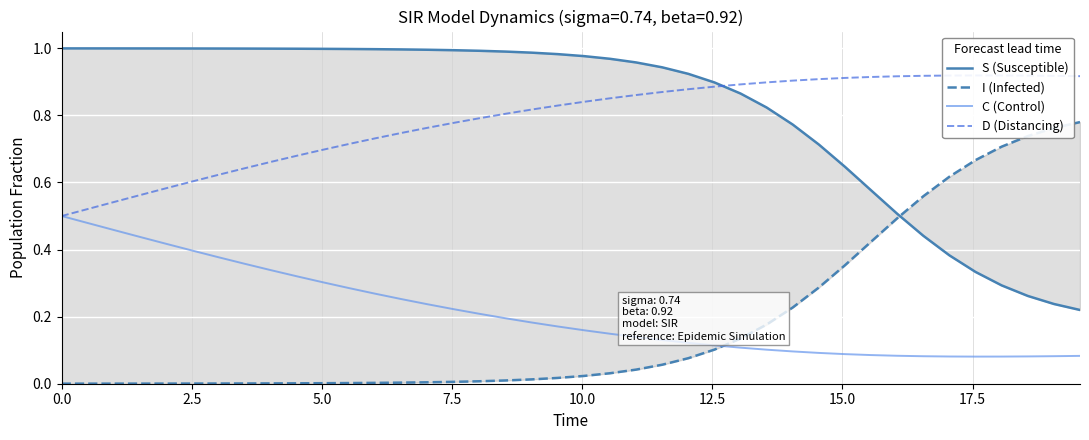

What is the difference between the second highest and minimum values in the C (Control) series?

0.4